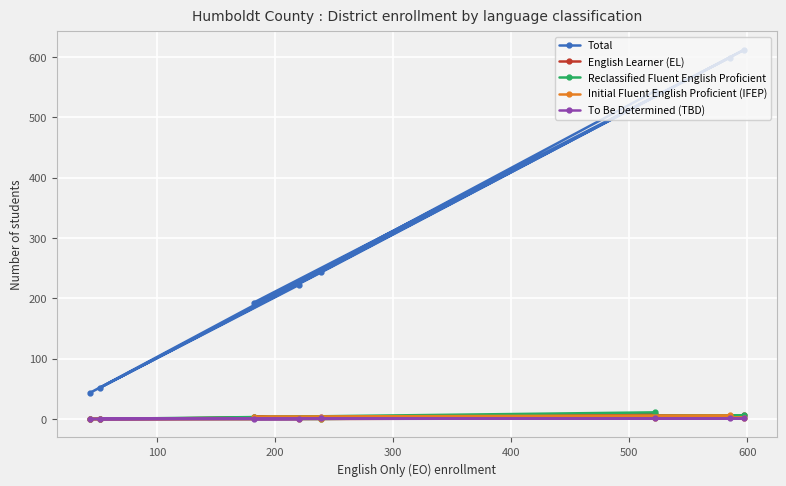

How many data points in Total are above 243?

3